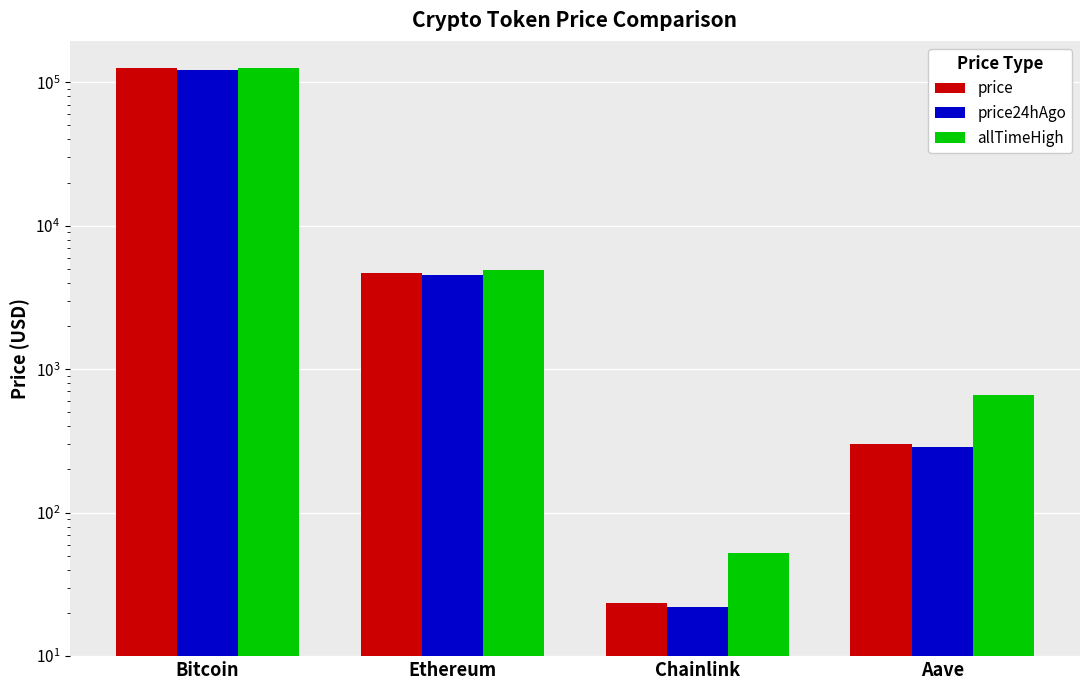

Does the chart contain any negative values?

No